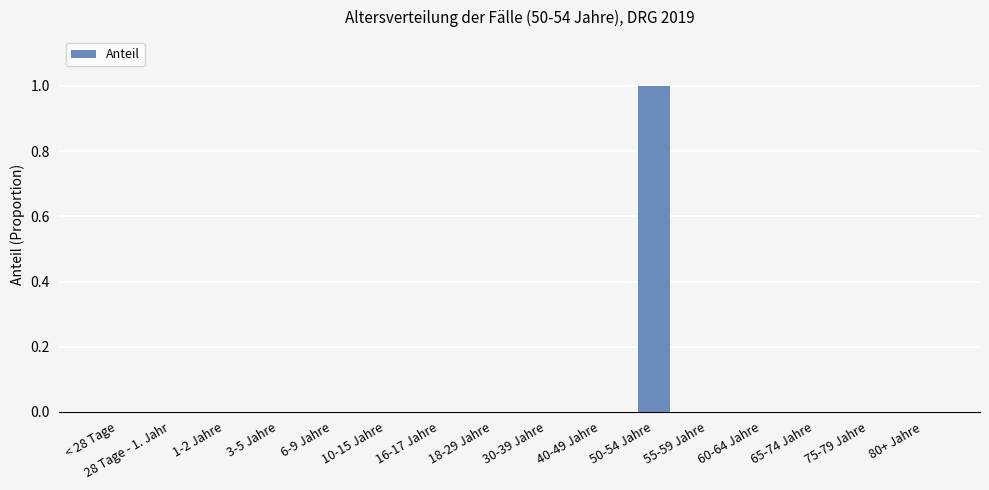

Reading left to right, extract all data points from this chart.

0	0	0	0	0	0	0	0	0	0	1	0	0	0	0	0